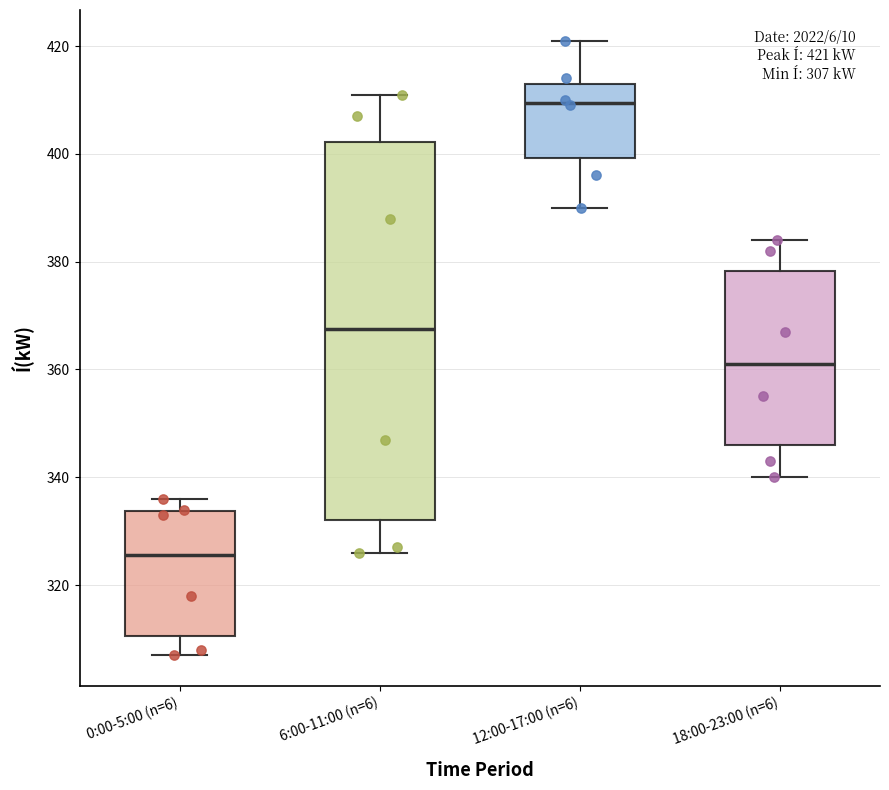

Which box's median line is the lowest?

0:00-5:00 (n=6)